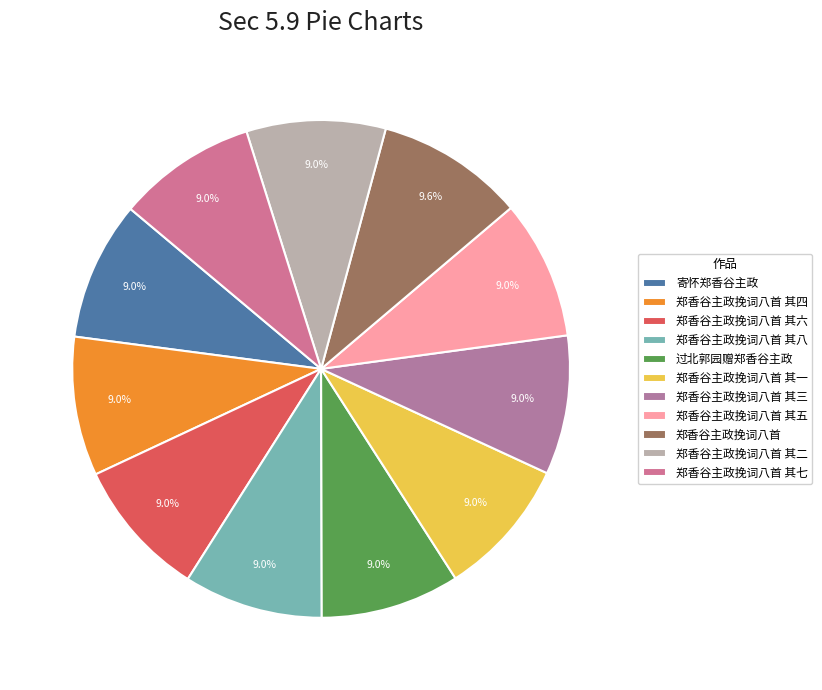

Between 郑香谷主政挽词八首 and 郑香谷主政挽词八首 其六, which is larger?

郑香谷主政挽词八首